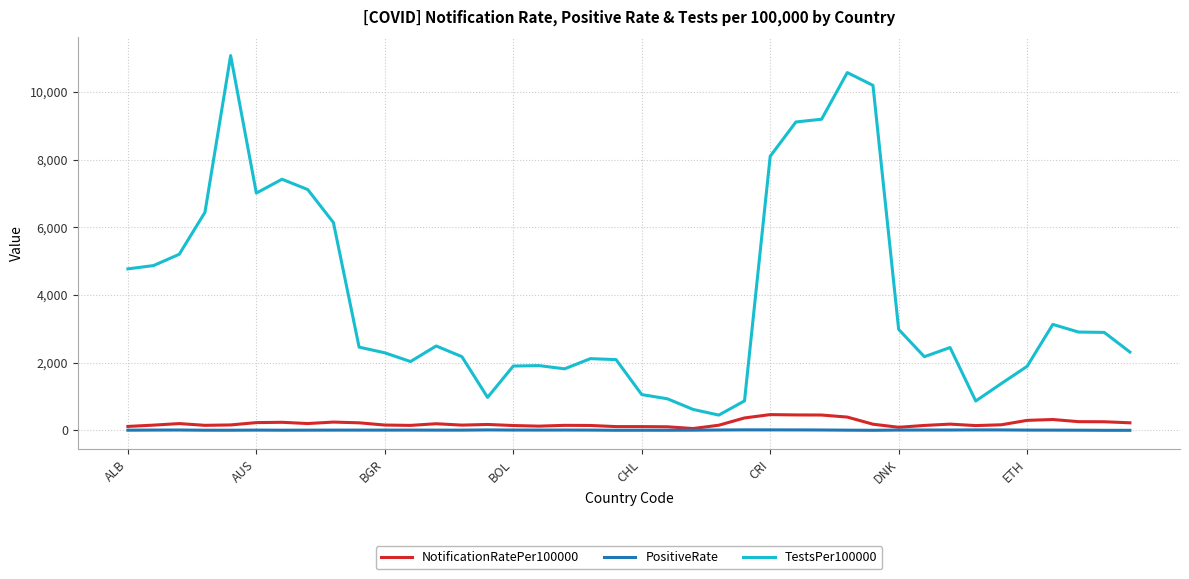

True or false: NotificationRatePer100000 and TestsPer100000 cross at least once.

False